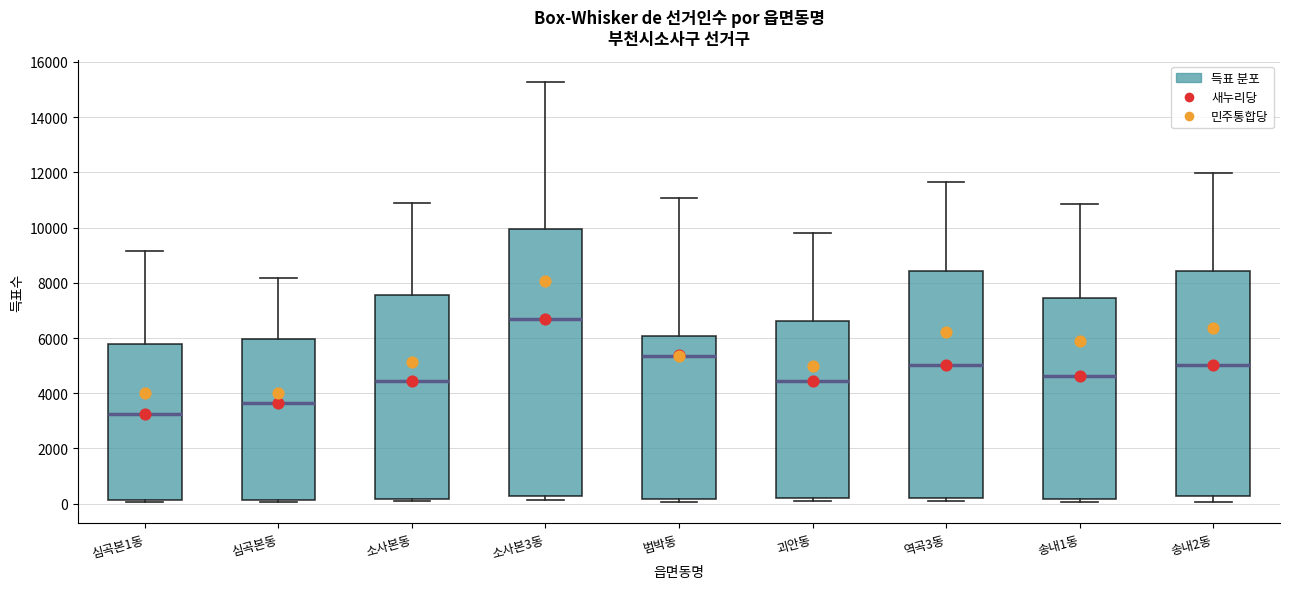

Which box has the lowest median line?

심곡본1동